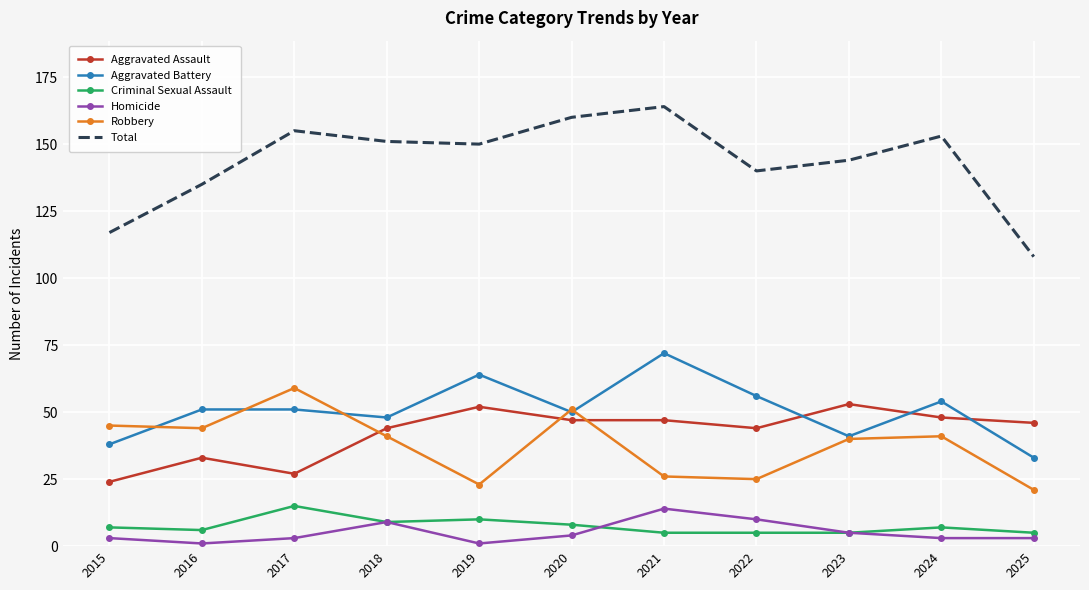

What is the maximum value for Aggravated Assault?

53